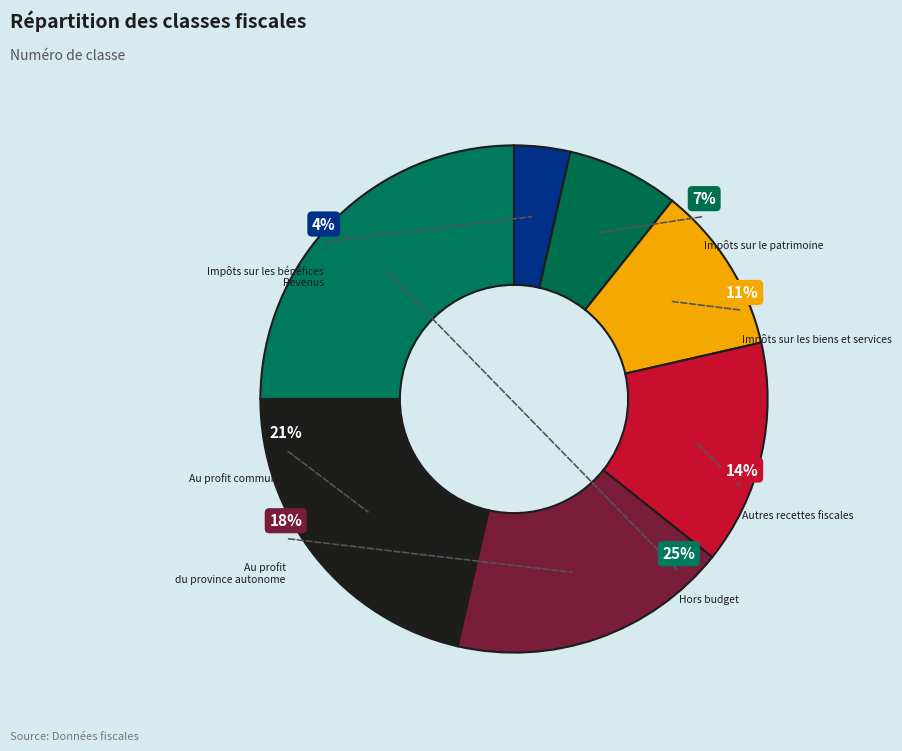

Which category has the biggest portion of the pie?

Hors budget